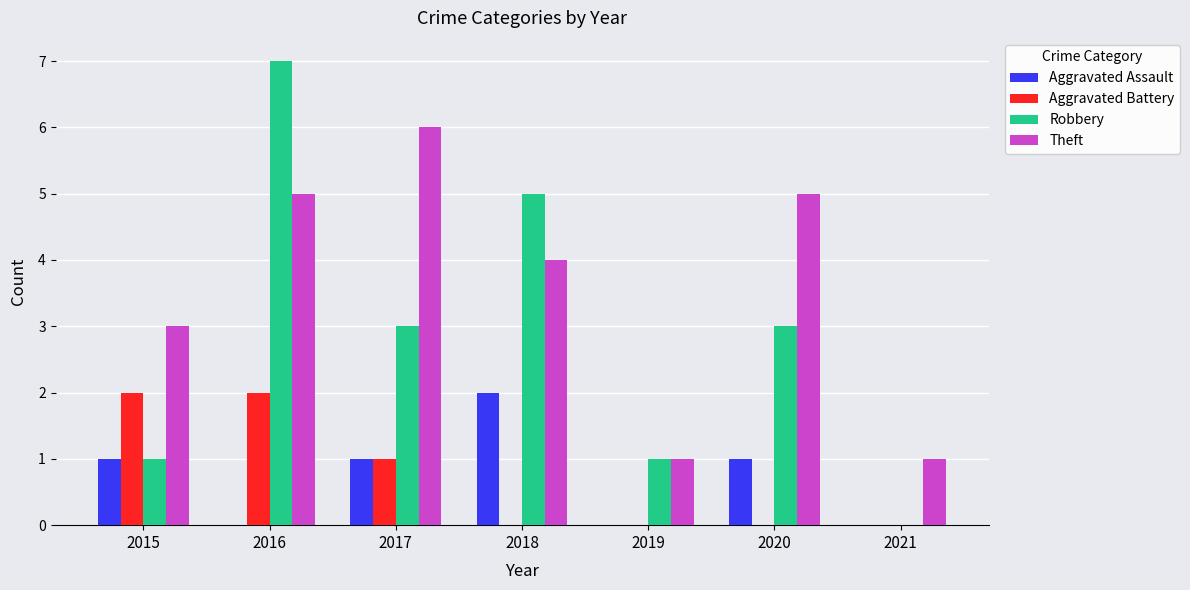

Is the value of Aggravated Assault at 2017 greater than the value of Robbery at 2020?

No